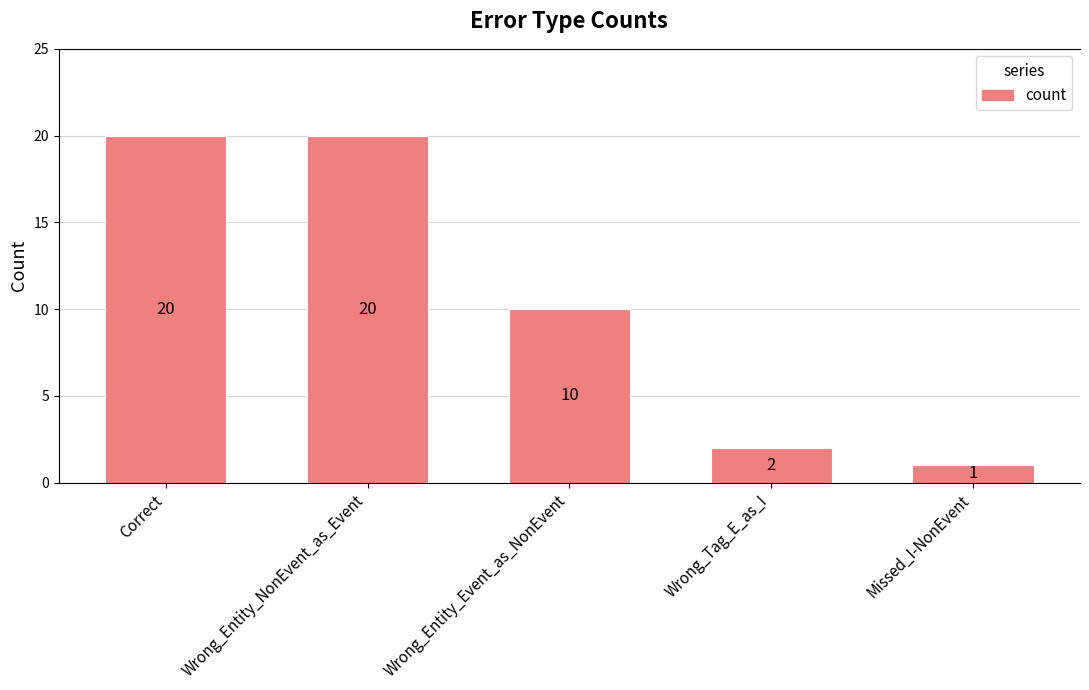

Reading right to left, transcribe all the data shown in this chart.

Missed_I-NonEvent=1	Wrong_Tag_E_as_I=2	Wrong_Entity_Event_as_NonEvent=10	Wrong_Entity_NonEvent_as_Event=20	Correct=20